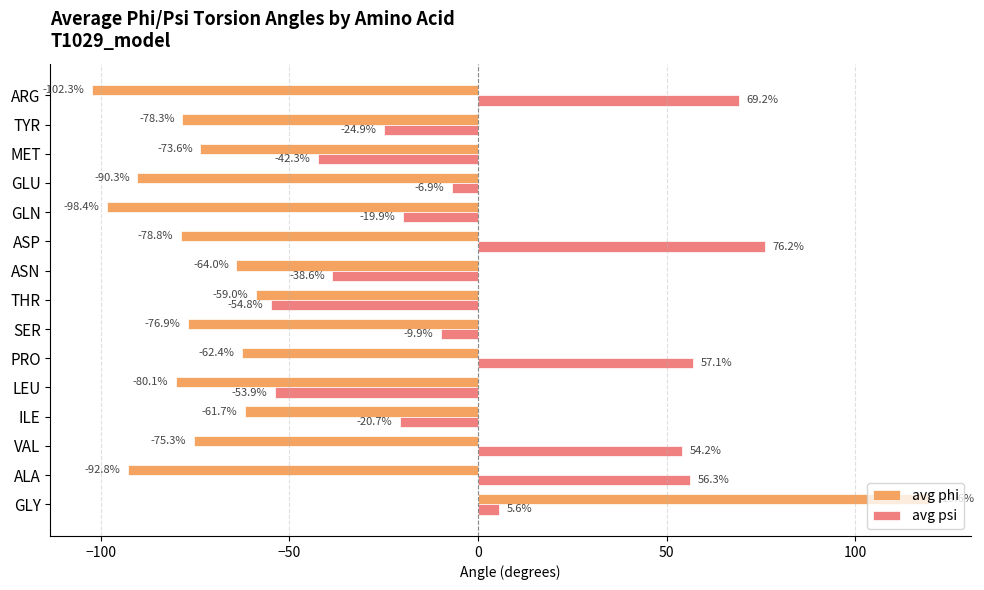

List the series in order of their peak value, lowest first.

avg psi, avg phi